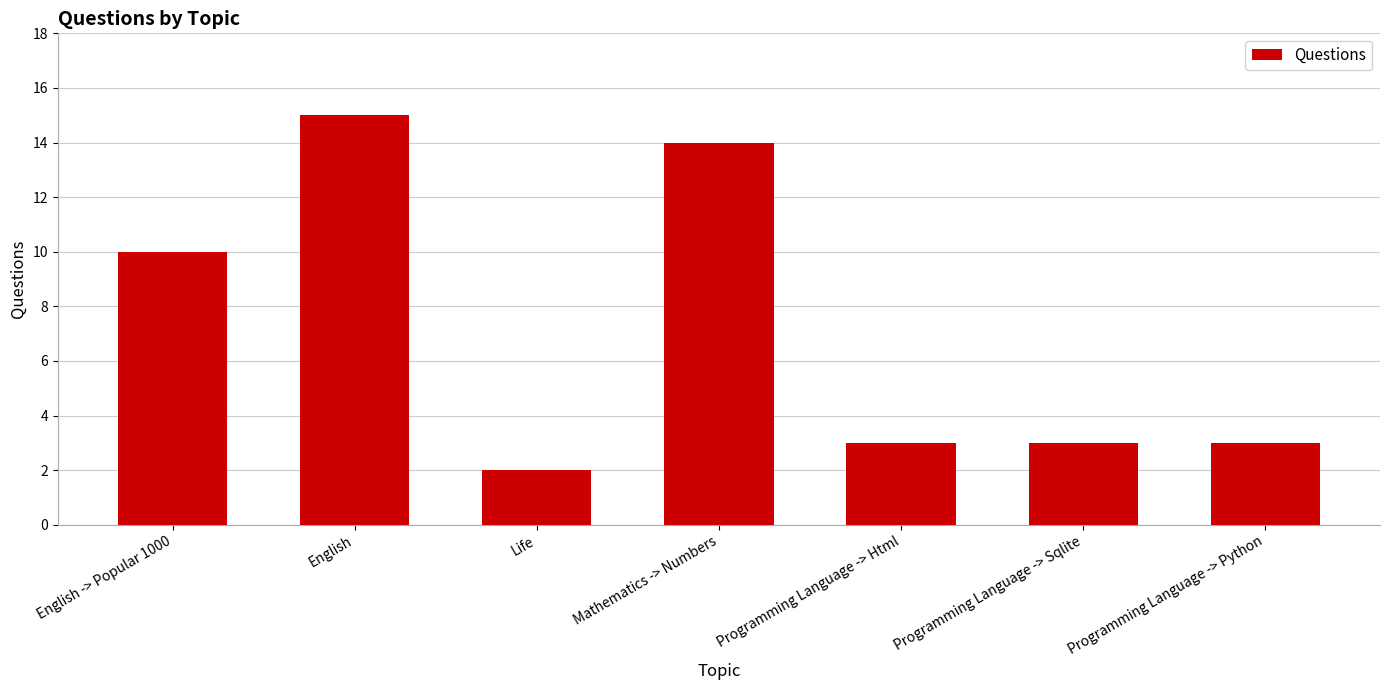

What is the change in value from Life to Programming Language -> Sqlite?

+1